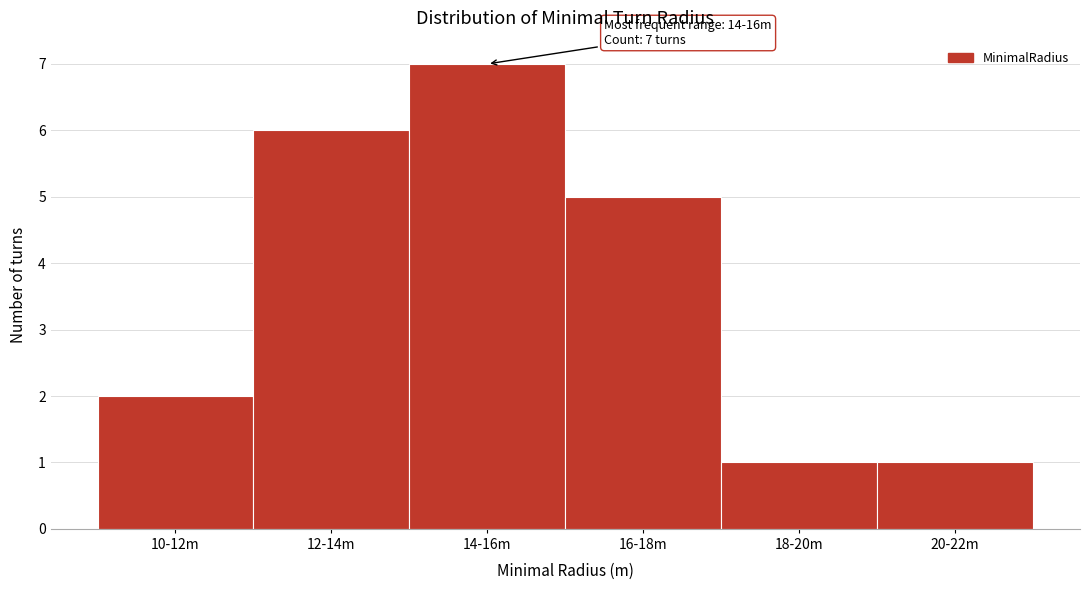

Reading left to right, list all the values displayed in this chart.

10-12m=2	12-14m=6	14-16m=7	16-18m=5	18-20m=1	20-22m=1